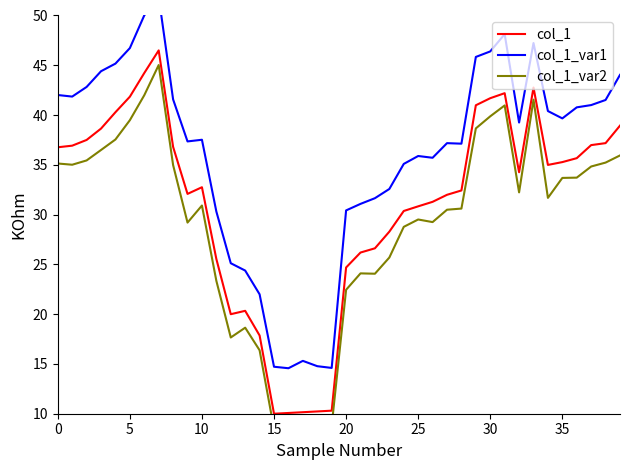

What is the lowest value of the col_1 series?

10.0